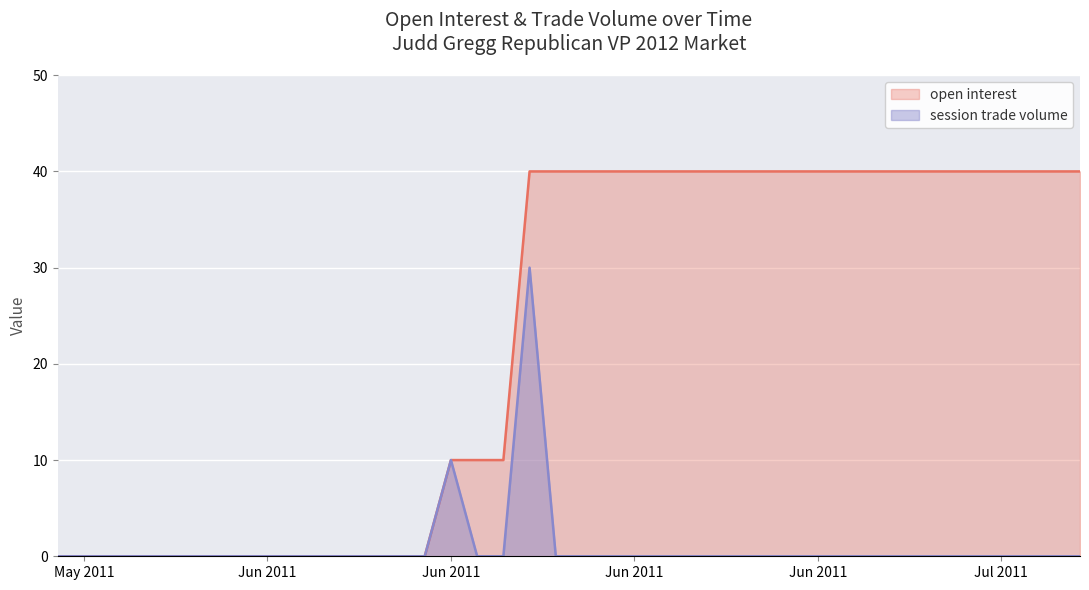

Reading left to right, transcribe all the data shown in this chart.

open interest: 2011-05-30=0	2011-06-06=0	2011-06-13=0	2011-06-14=10	2011-06-17=40	2011-06-20=40	2011-06-27=40	2011-07-04=40	2011-07-08=40	2011-06-15=10	2011-06-16=10	2011-06-18=40	2011-06-19=40	2011-06-21=40	2011-06-22=40	2011-06-23=40	2011-06-24=40	2011-06-25=40	2011-06-26=40	2011-06-28=40	2011-06-29=40	2011-06-30=40	2011-07-01=40	2011-07-02=40	2011-07-03=40	2011-07-05=40	2011-07-06=40	2011-07-07=40
session trade volume: 2011-05-30=0	2011-06-06=0	2011-06-13=0	2011-06-14=10	2011-06-17=30	2011-06-20=0	2011-06-27=0	2011-07-04=0	2011-07-08=0	2011-06-15=0	2011-06-16=0	2011-06-18=0	2011-06-19=0	2011-06-21=0	2011-06-22=0	2011-06-23=0	2011-06-24=0	2011-06-25=0	2011-06-26=0	2011-06-28=0	2011-06-29=0	2011-06-30=0	2011-07-01=0	2011-07-02=0	2011-07-03=0	2011-07-05=0	2011-07-06=0	2011-07-07=0